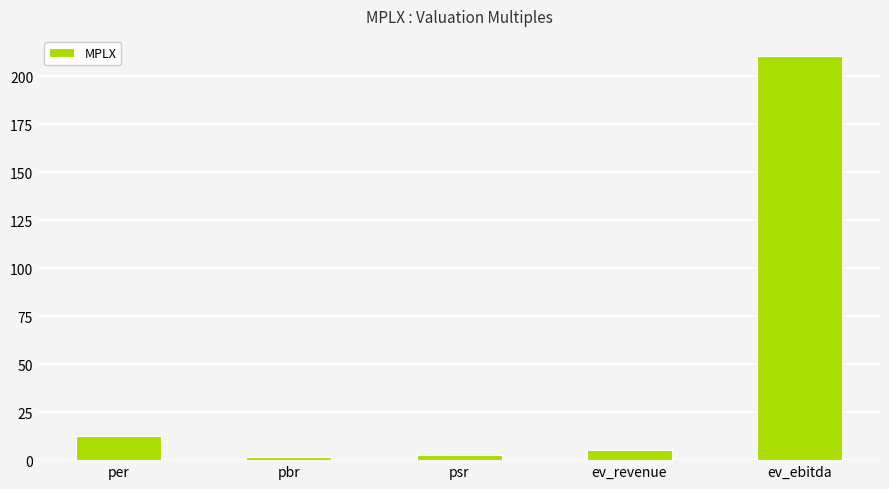

What is the difference between the second highest and second lowest values?

9.5